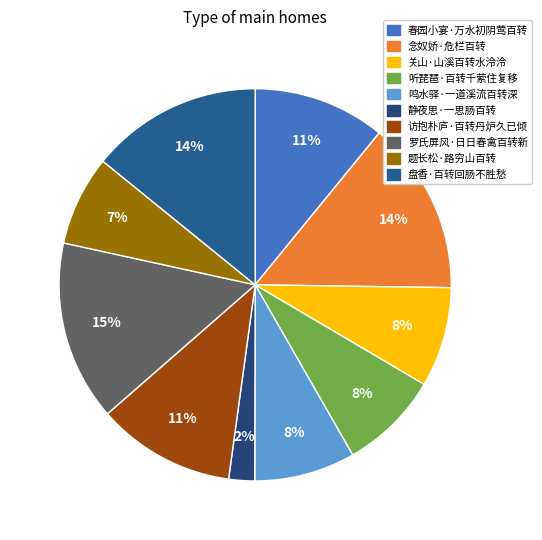

How many segments does this pie chart have?

10